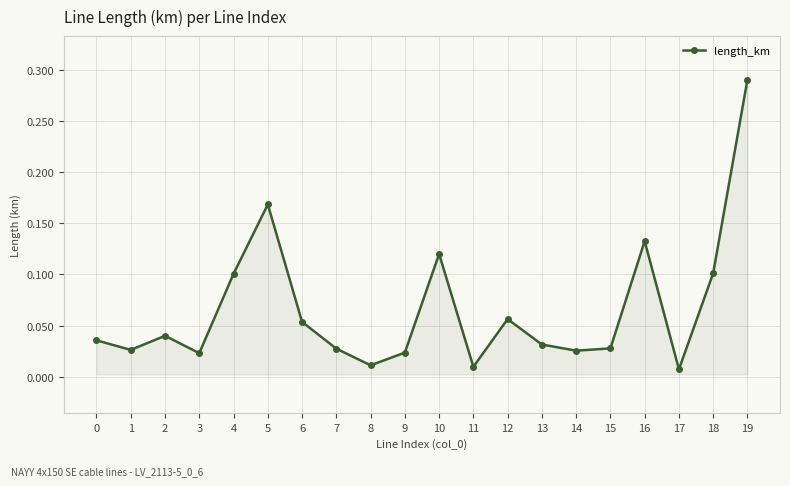

True or false: the data has more than 2 interior local peaks.

True